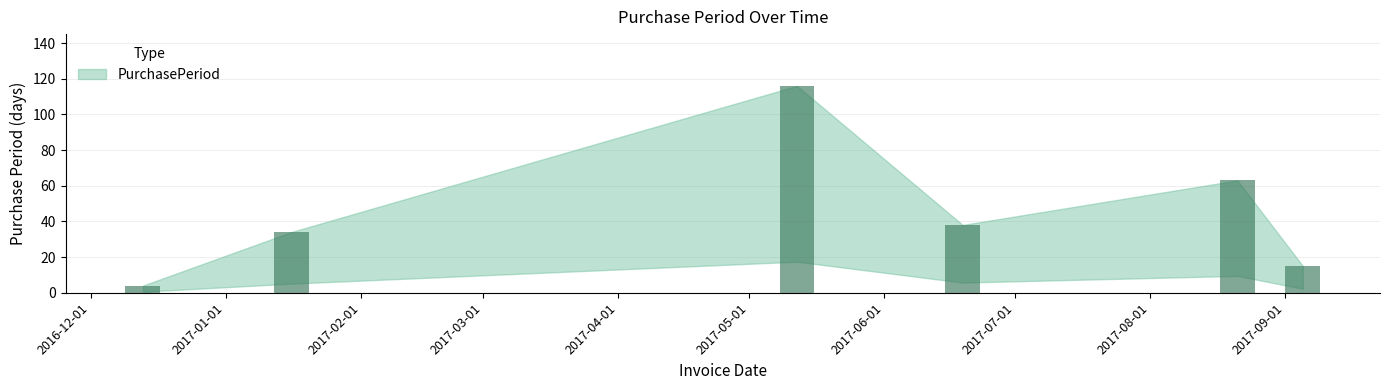

Are the bars grouped side by side (vs. stacked)?

No